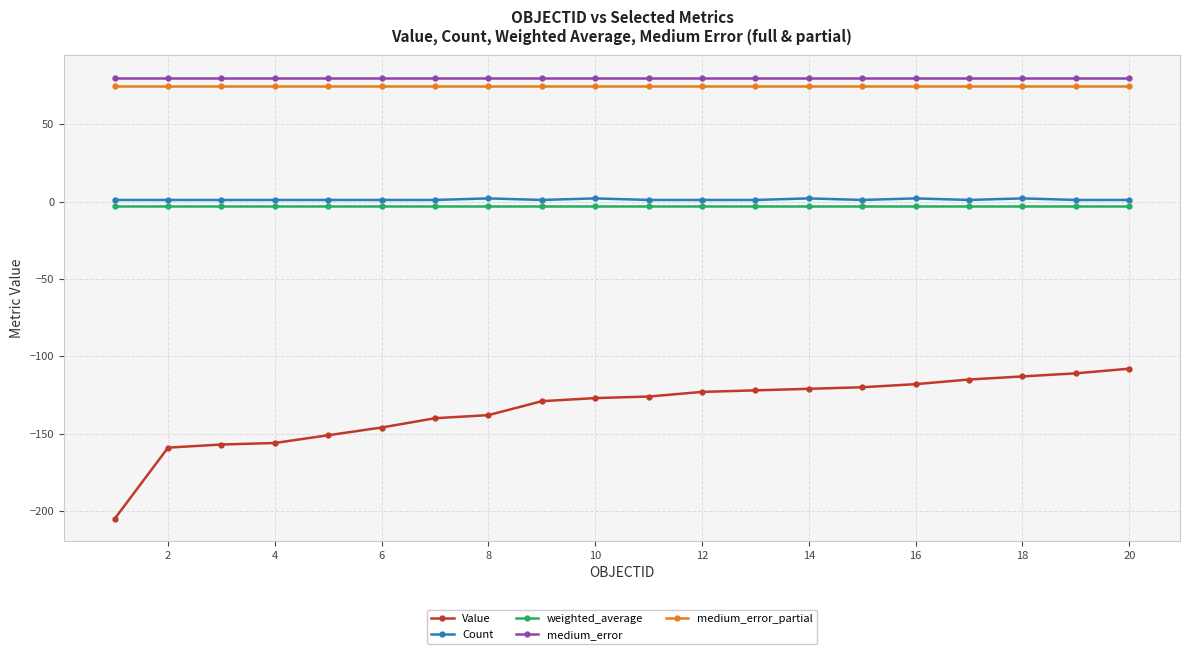

At how many categories does at least one series exceed 69?

20